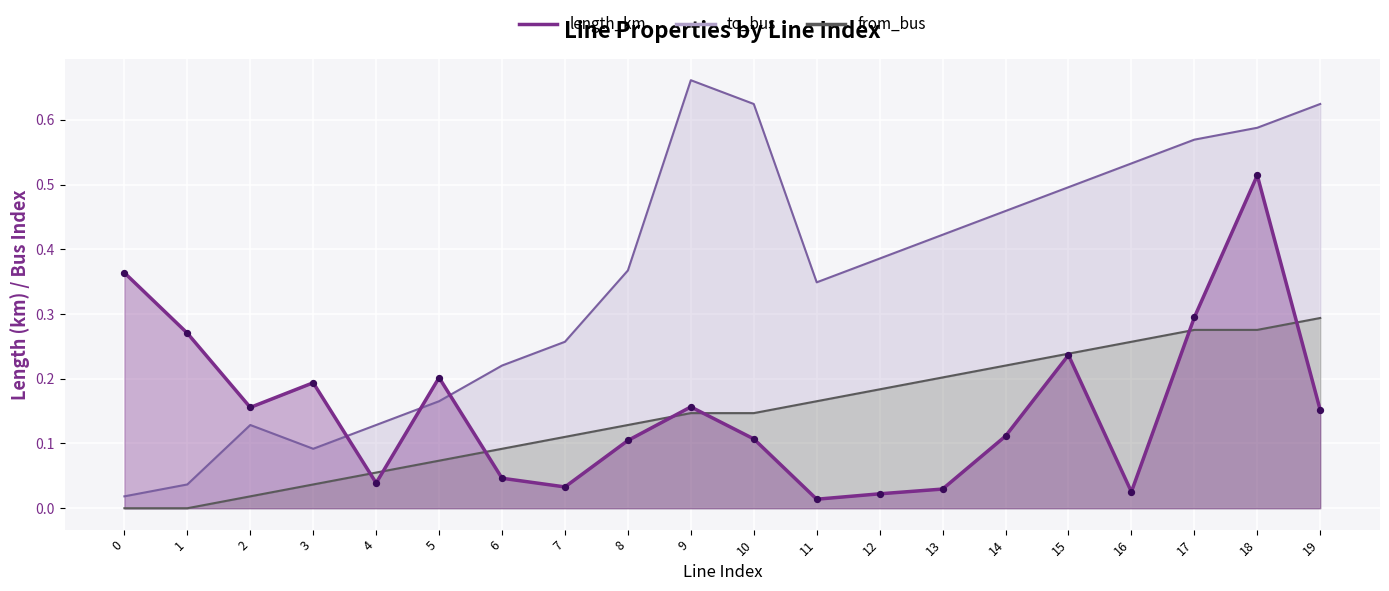

What is the total value across all series at 0?

0.4